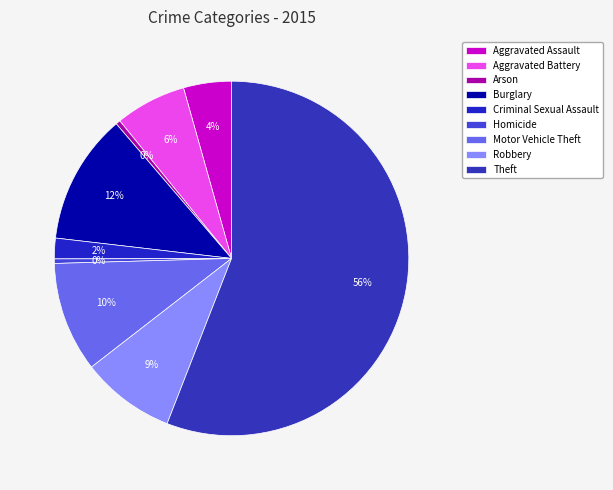

Which slice is the largest?

Theft